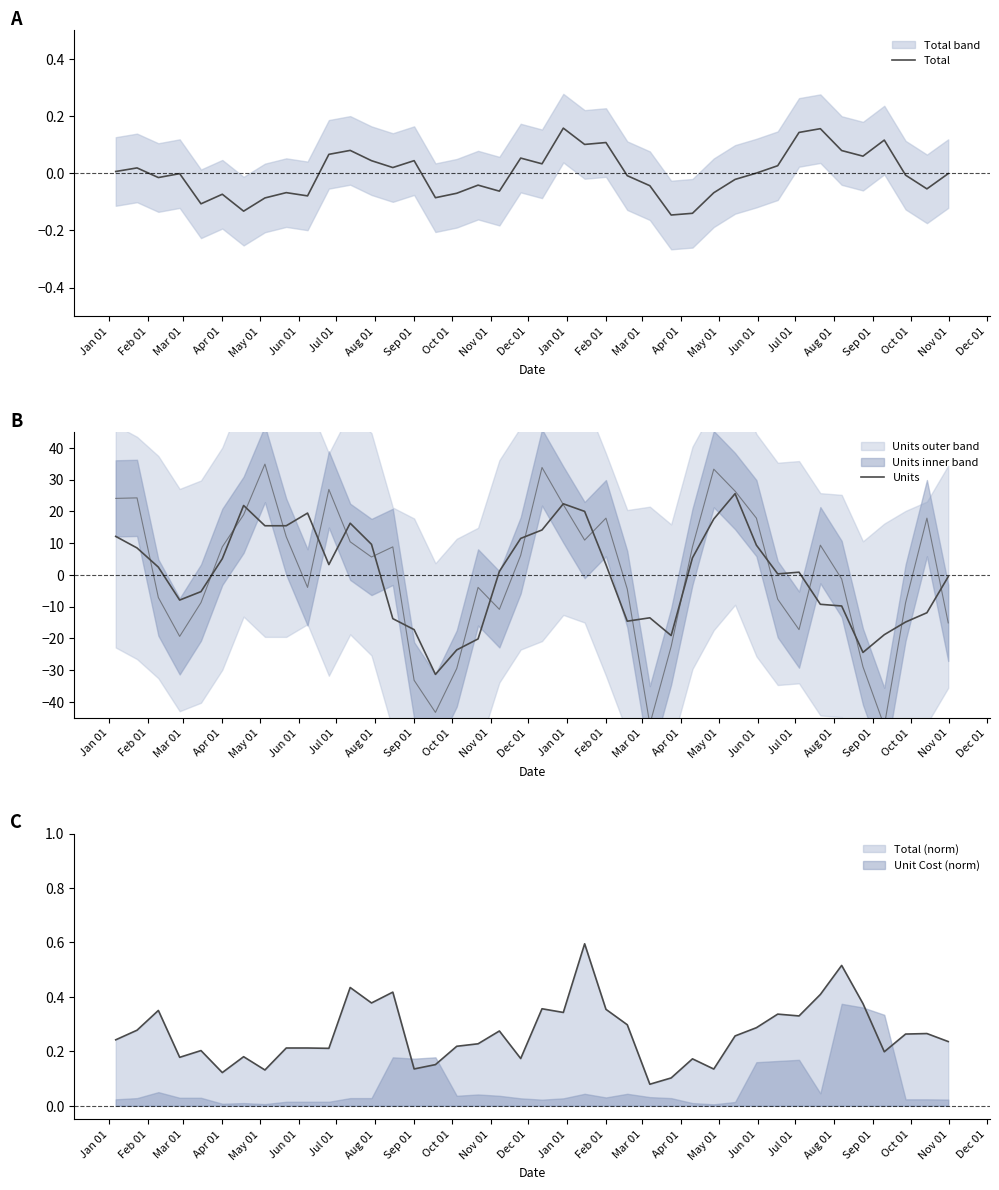

Which category has the lowest value across all series?

Apr 01